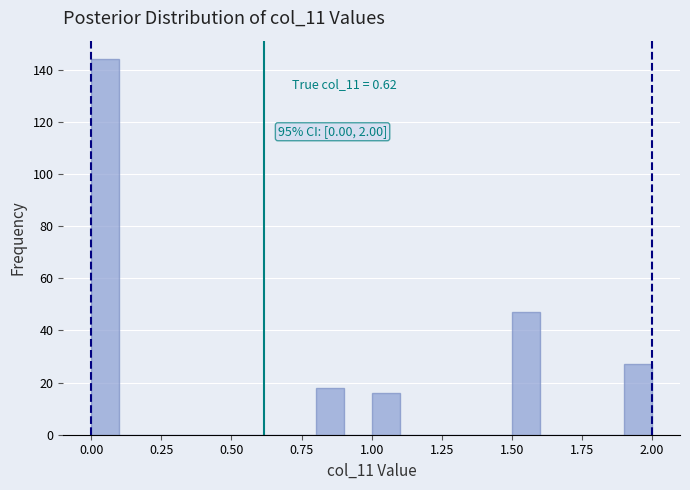

Around what value on the x-axis is the tallest bar? Give the approximate position of its centre, as read against the axis.

0.05